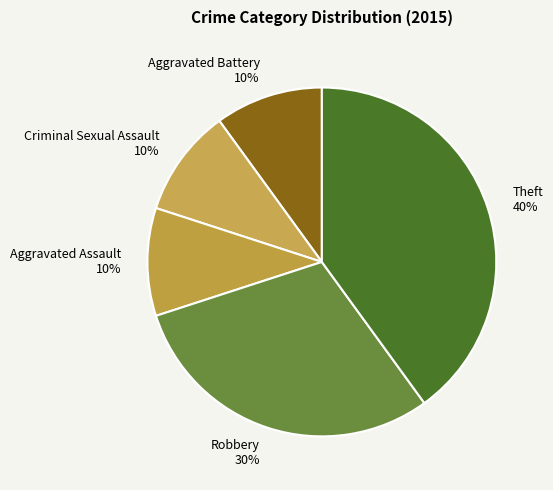

True or false: Aggravated Battery accounts for 1% of the total.

False